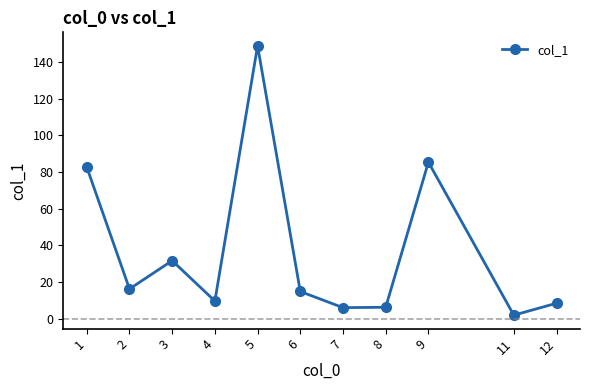

How many interior local peaks (higher than both neighbors) does the data have?

3